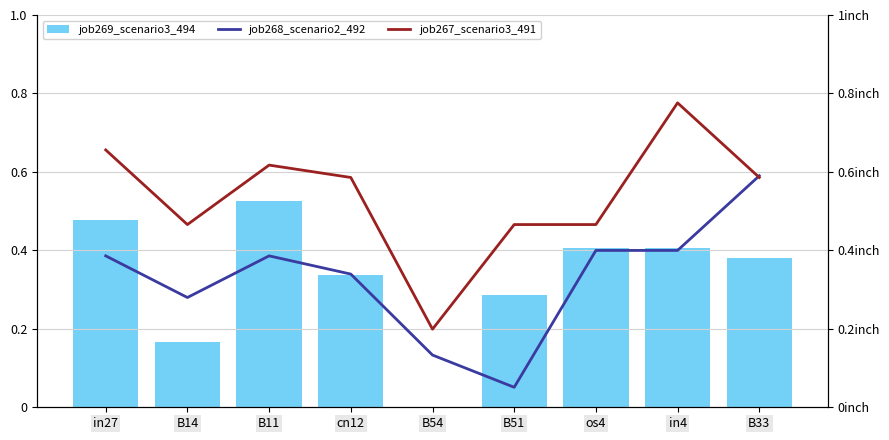

Rank the series by their maximum value, from lowest to highest.

job269_scenario3_494, job268_scenario2_492, job267_scenario3_491